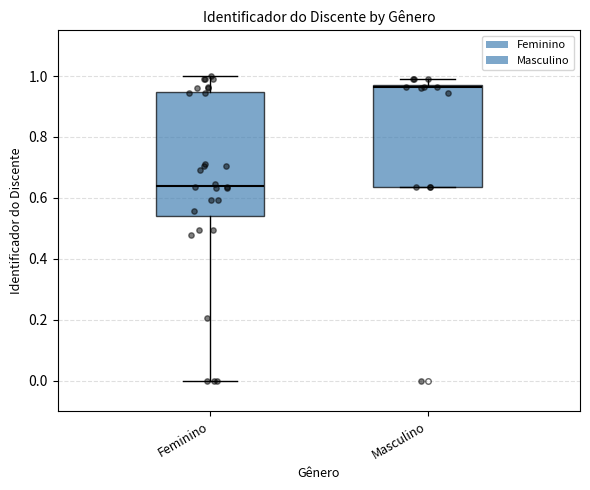

Reading left to right, transcribe this box plot: for each box, give where its median line is, the range the box spans, and where its two whiskers end, as read against the y-axis. The values are not printed on the chart, so give them approximately, as read against the axis.

Feminino: median 0.64, box 0.54 to 0.94, whiskers 0.00 to 1.00
Masculino: median 0.96, box 0.64 to 0.98, whiskers 0.64 to 1.00